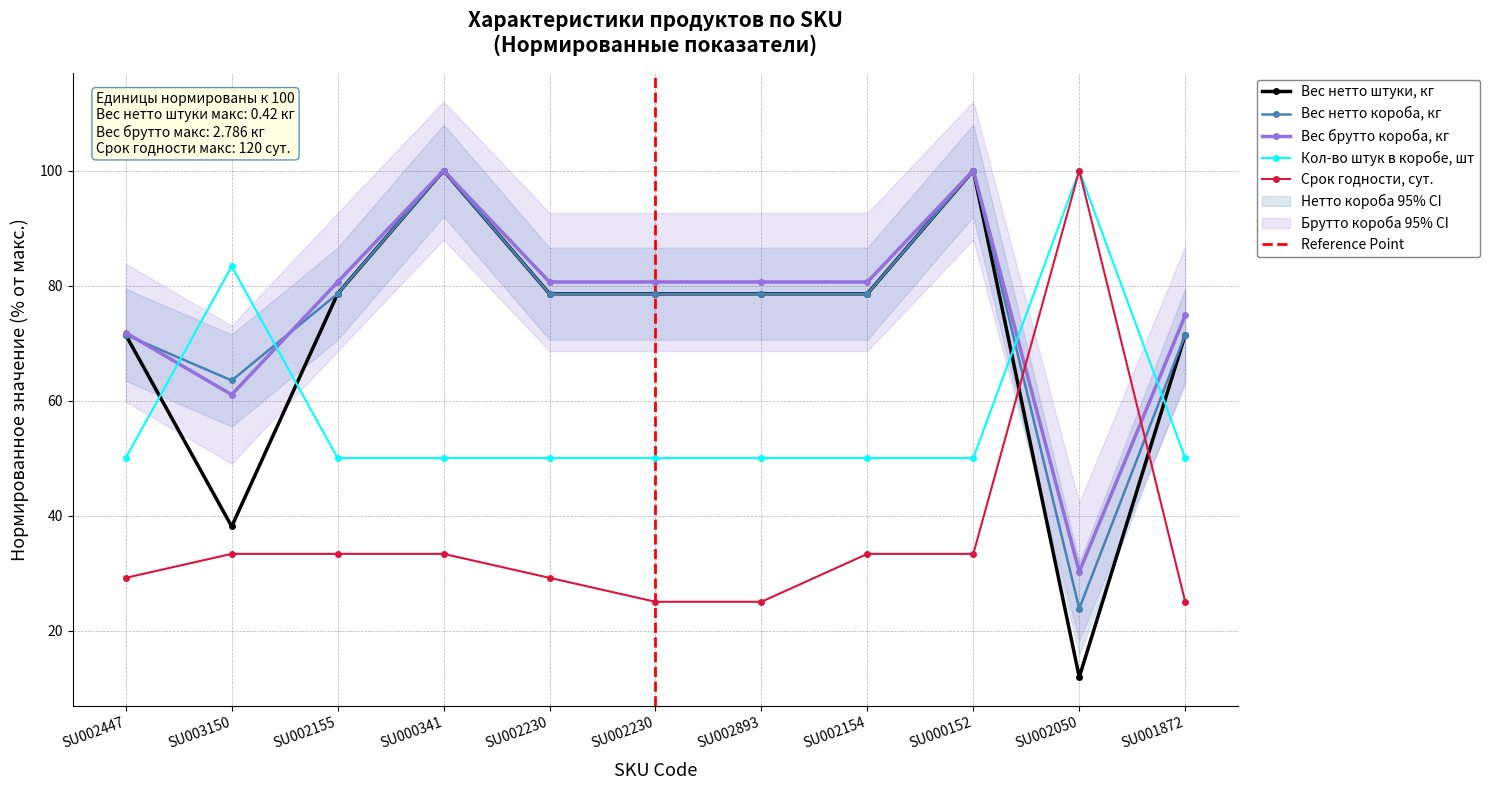

At how many categories does at least one series exceed 82?

4